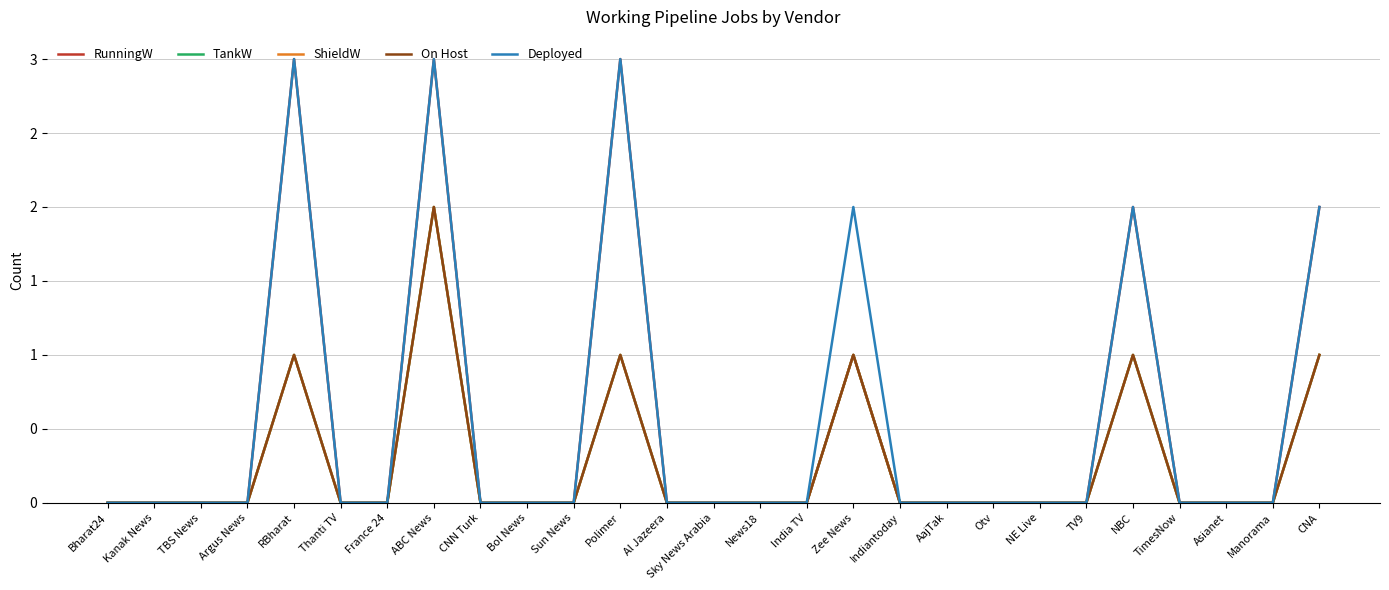

In On Host, how many points are higher than both neighbors (excluding endpoints)?

5